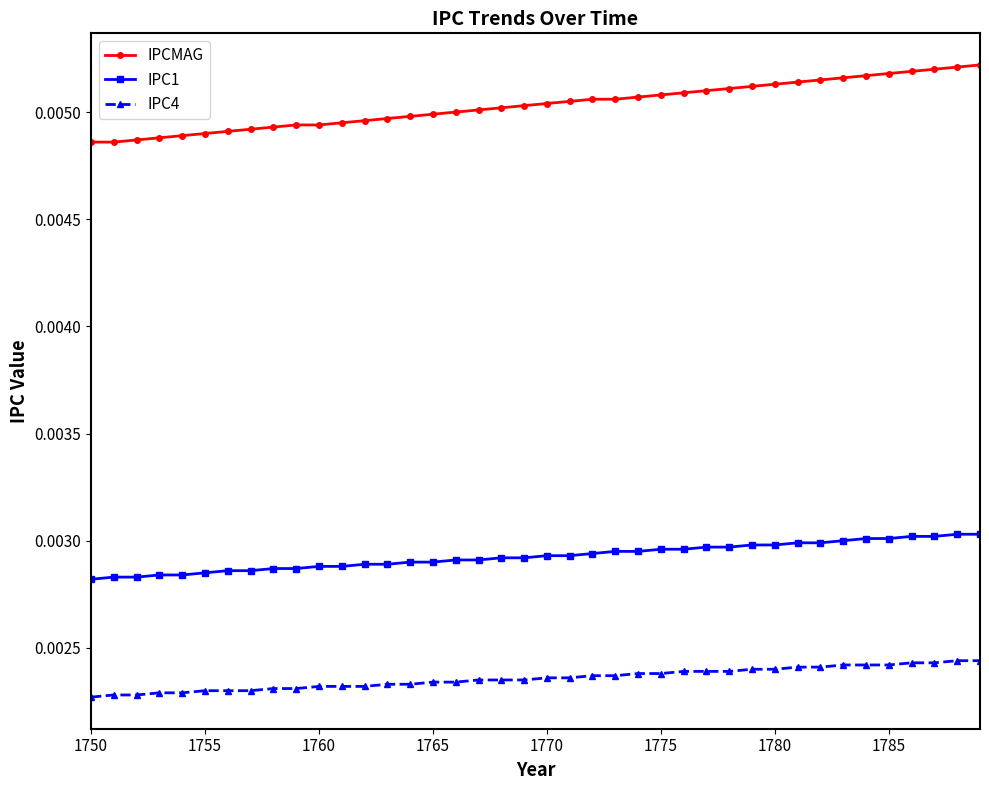

List the series in order of their peak value, highest first.

IPCMAG, IPC1, IPC4